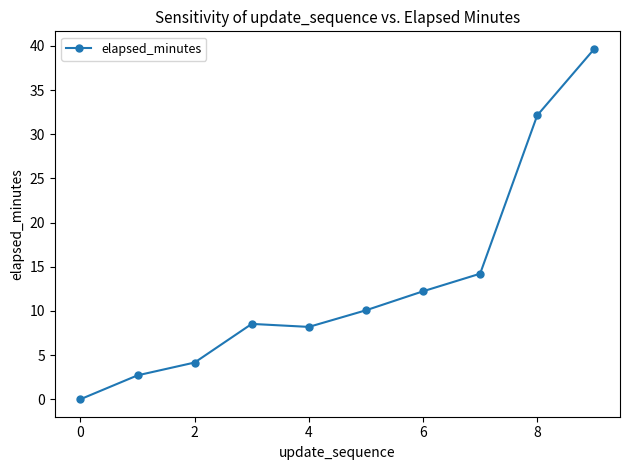

What is the value of the 10th point from the left?

39.7